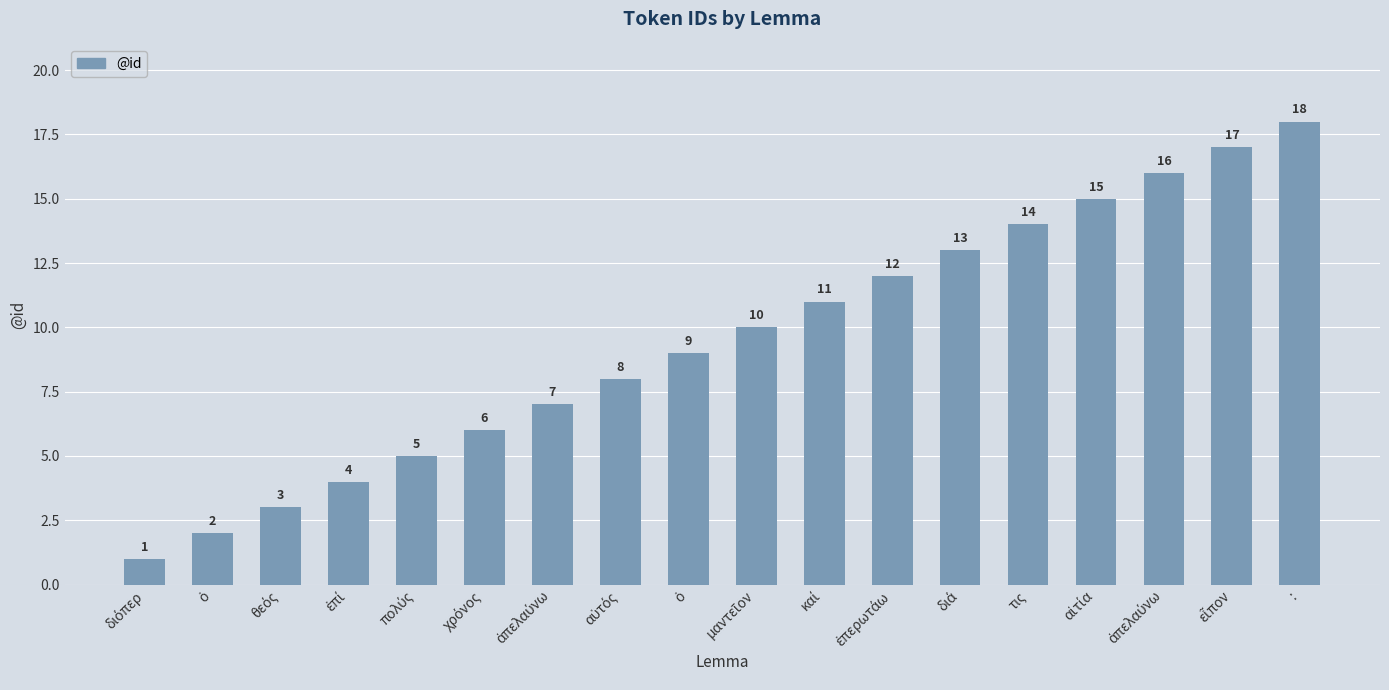

Rank the categories by value from highest to lowest.

:, εἶπον, ἀπελαύνω, αἰτία, τις, διά, ἐπερωτάω, καί, μαντεῖον, ὁ, αὐτός, ἀπελαύνω, χρόνος, πολύς, ἐπί, θεός, ὁ, διόπερ